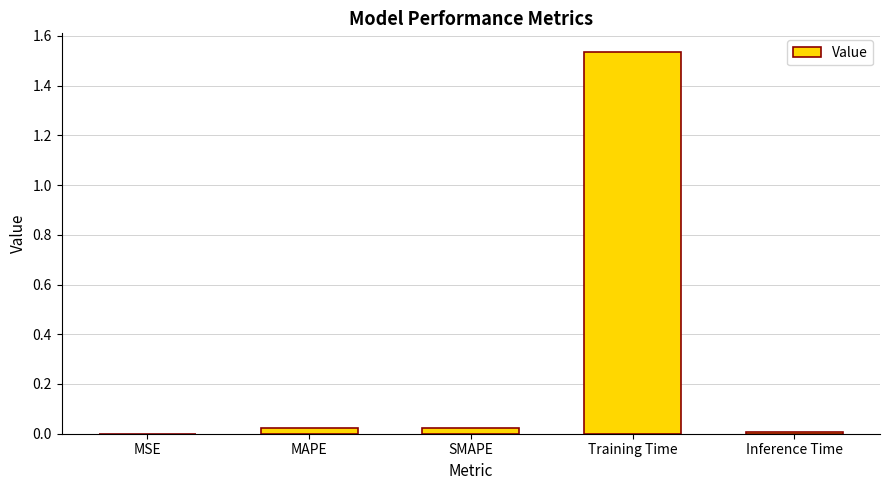

Is it true that the value at MSE is 0.0?

True